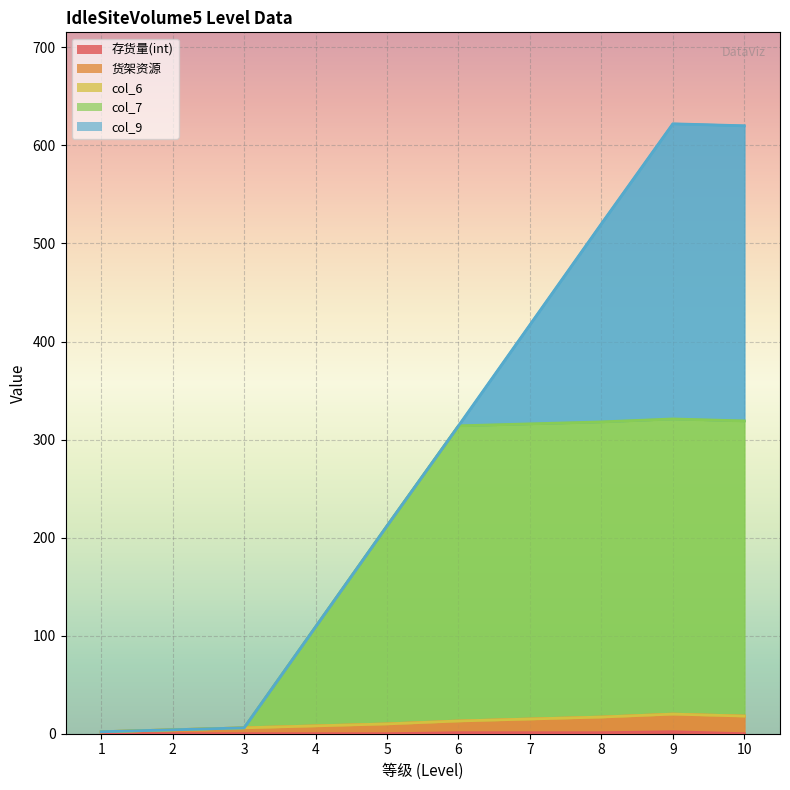

What is the value of the 货架资源 point at the 6th from the left?

13